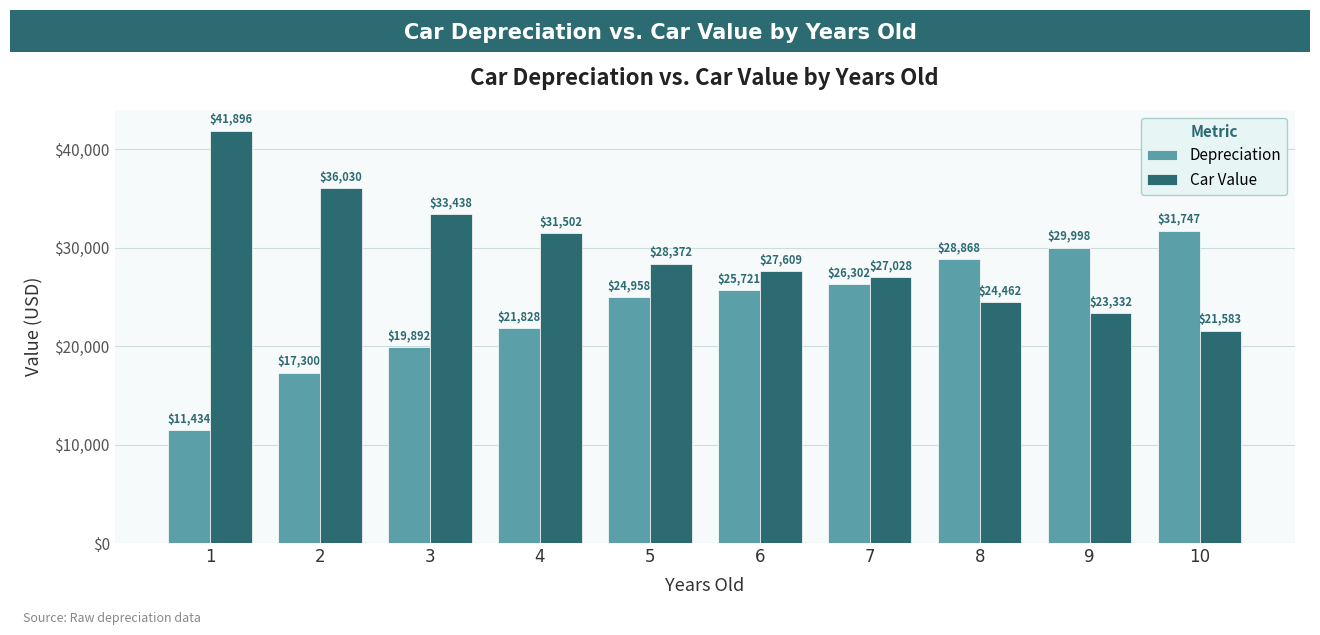

The value of Depreciation at 3 is 19892. True or false?

True